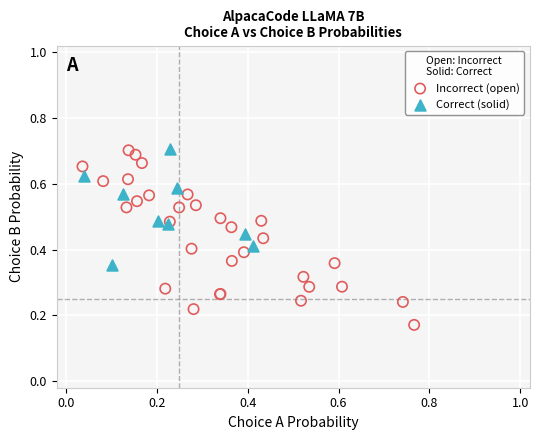

Which series contains the lowest Y value?

Incorrect (open)